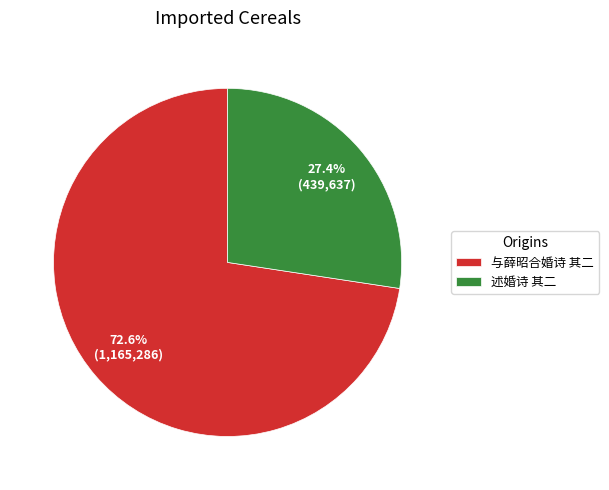

To the nearest percent, what is the difference between the 述婚诗 其二 and 与薛昭合婚诗 其二 slice percentages?

45%